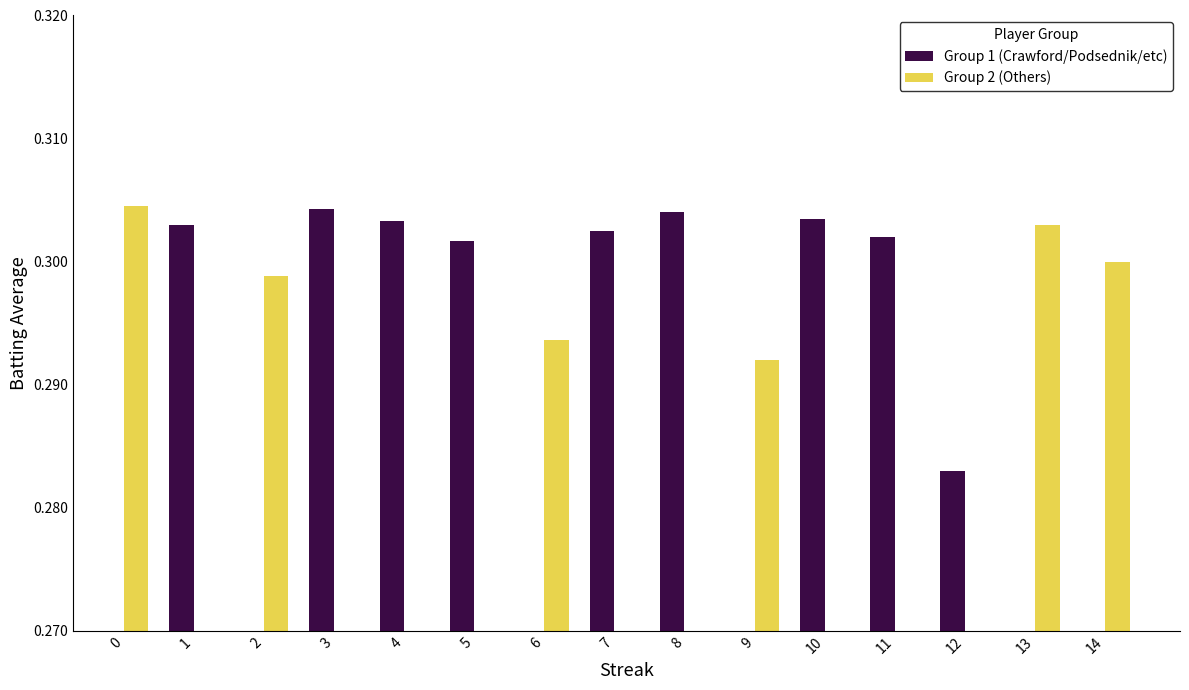

Is it true that the value at 4 is 0.2?

False